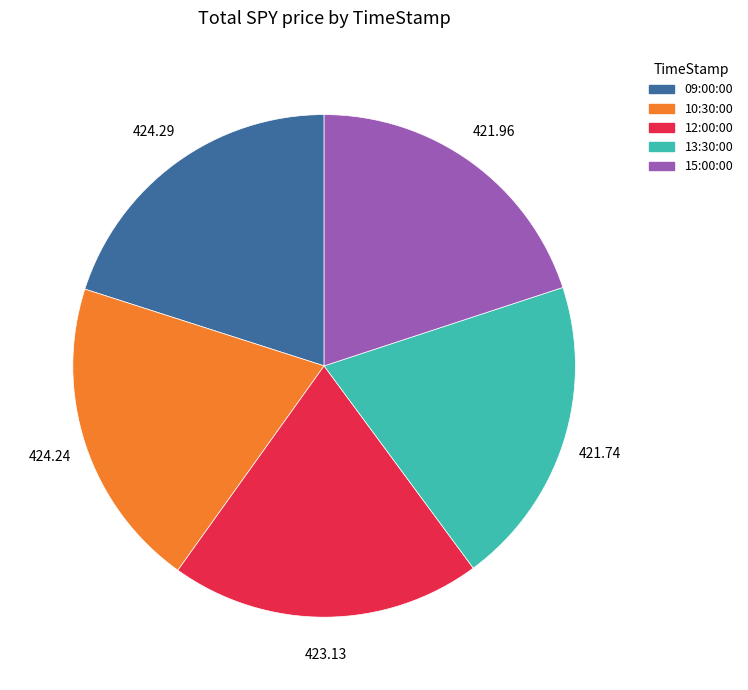

How many segments does this pie chart have?

5